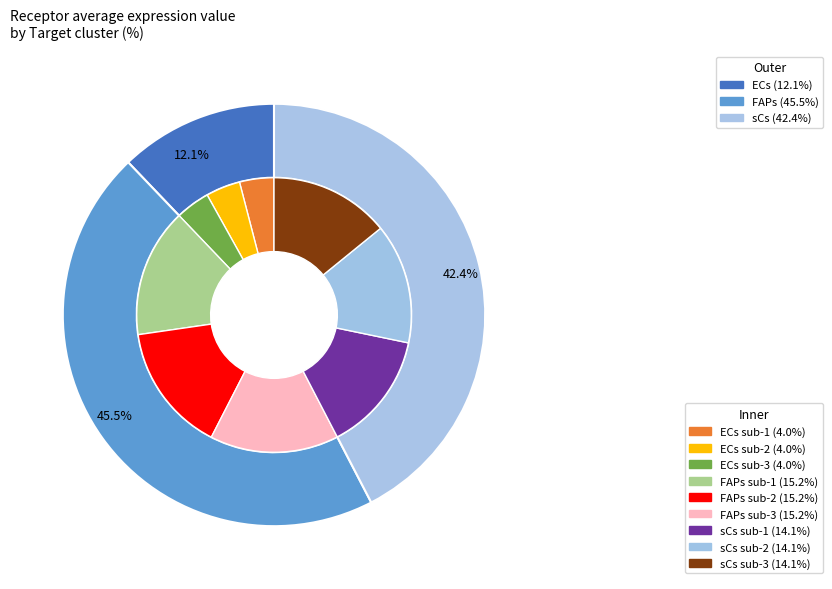

Which slice is the largest?

FAPs